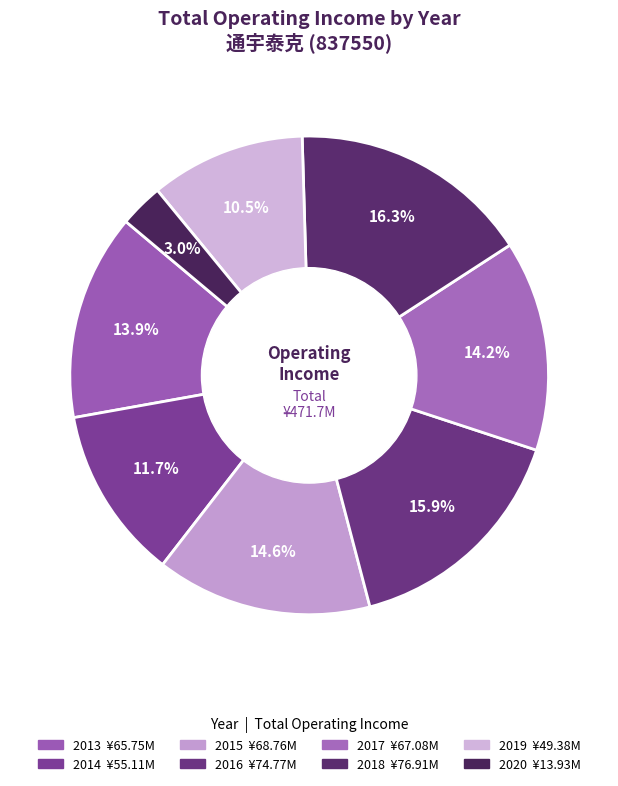

Count the number of slices in the pie.

8